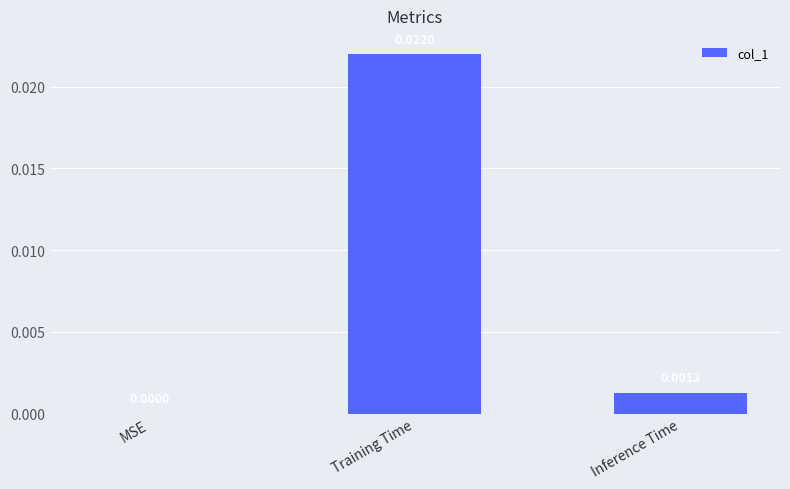

How many data points are above 0?

2